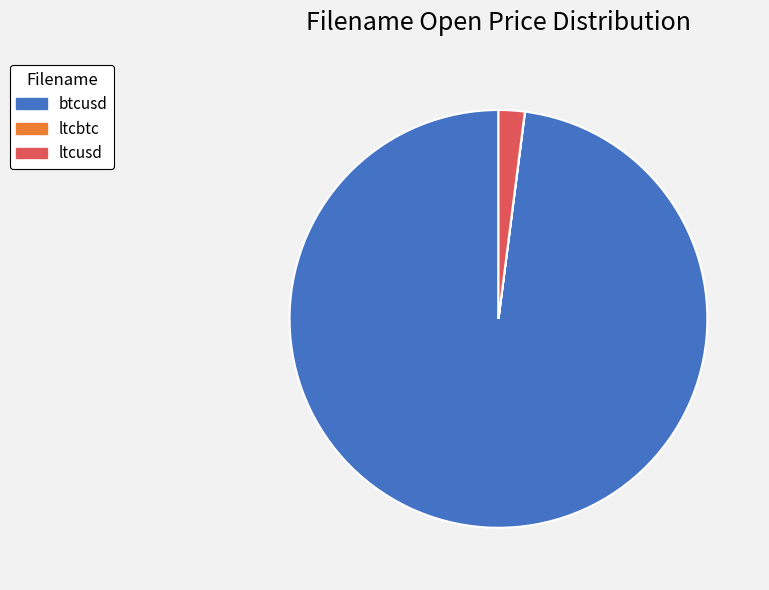

Between btcusd and ltcusd, which is larger?

btcusd